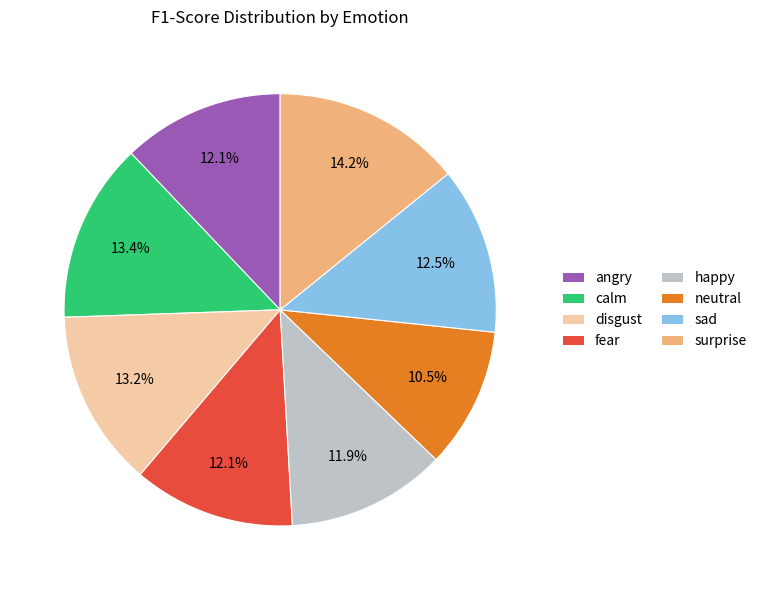

Between neutral and surprise, which is larger?

surprise